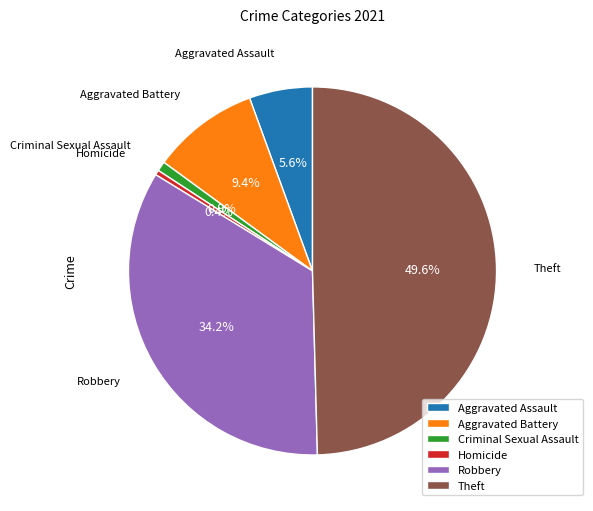

How many slices are in this pie chart?

6